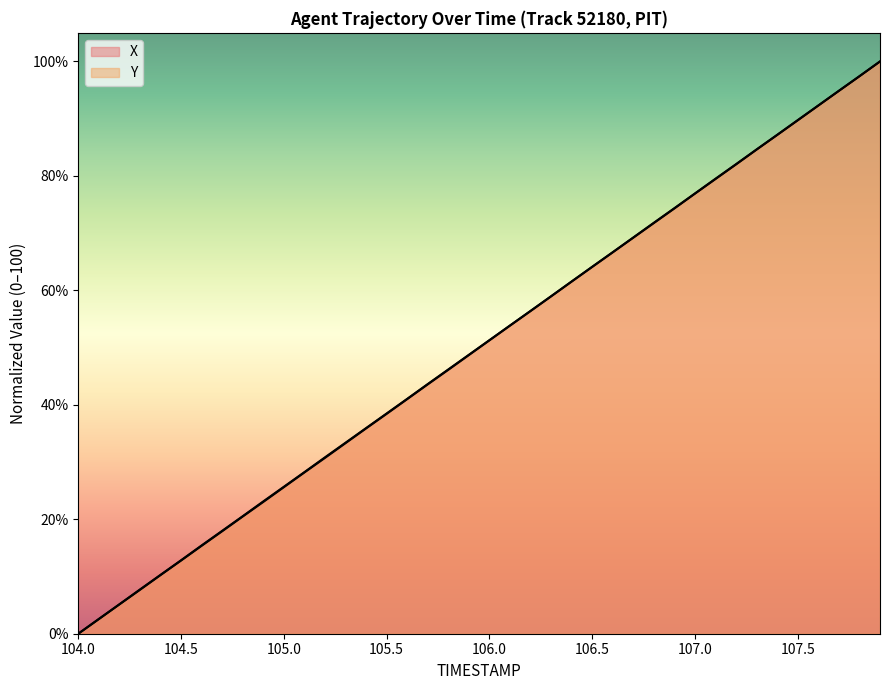

Rank the series by their average value, from highest to lowest.

Y, X